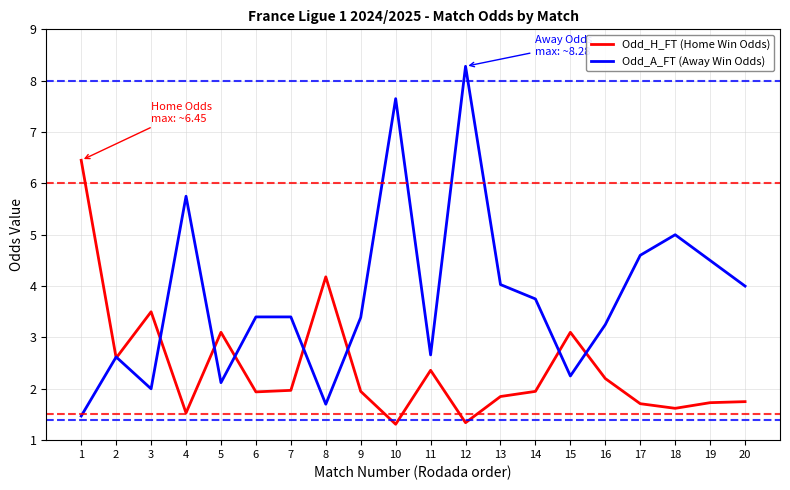

What is the difference between the highest and lowest values at 7?

1.4